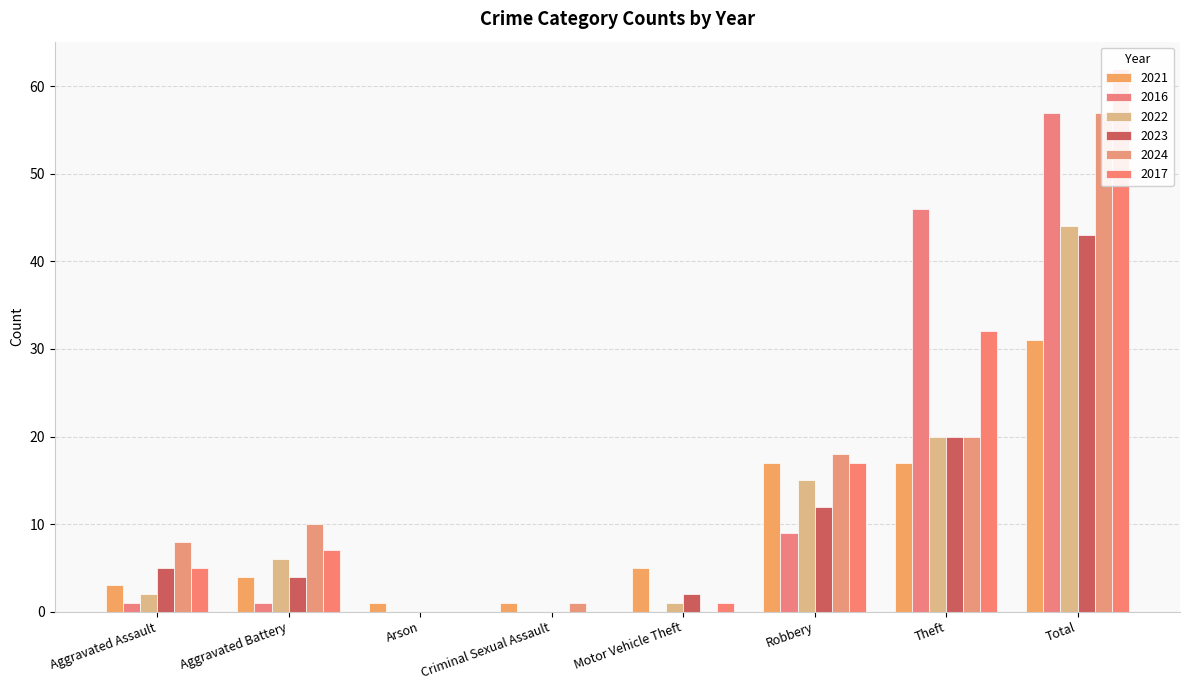

Reading left to right, what are all the values shown in this chart?

2021: Aggravated Assault=3	Aggravated Battery=4	Arson=1	Criminal Sexual Assault=1	Motor Vehicle Theft=5	Robbery=17	Theft=17	Total=31
2016: Aggravated Assault=1	Aggravated Battery=1	Arson=0	Criminal Sexual Assault=0	Motor Vehicle Theft=0	Robbery=9	Theft=46	Total=57
2022: Aggravated Assault=2	Aggravated Battery=6	Arson=0	Criminal Sexual Assault=0	Motor Vehicle Theft=1	Robbery=15	Theft=20	Total=44
2023: Aggravated Assault=5	Aggravated Battery=4	Arson=0	Criminal Sexual Assault=0	Motor Vehicle Theft=2	Robbery=12	Theft=20	Total=43
2024: Aggravated Assault=8	Aggravated Battery=10	Arson=0	Criminal Sexual Assault=1	Motor Vehicle Theft=0	Robbery=18	Theft=20	Total=57
2017: Aggravated Assault=5	Aggravated Battery=7	Arson=0	Criminal Sexual Assault=0	Motor Vehicle Theft=1	Robbery=17	Theft=32	Total=62